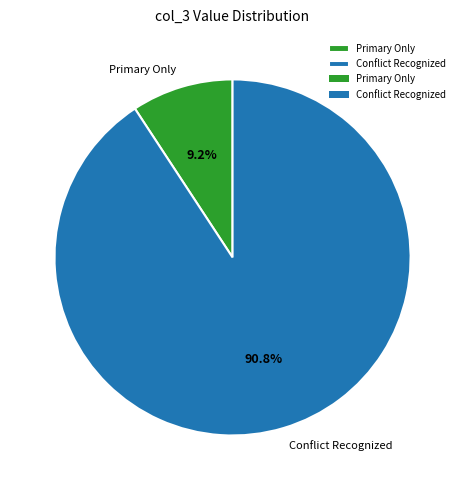

Rank the categories by value from highest to lowest.

Conflict Recognized, Primary Only